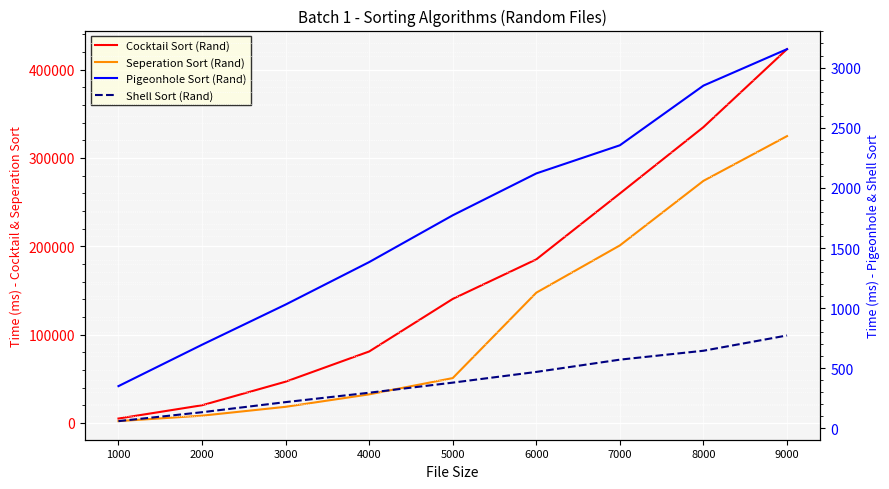

True or false: Pigeonhole Sort (Rand) has more than 2 interior local peaks.

False